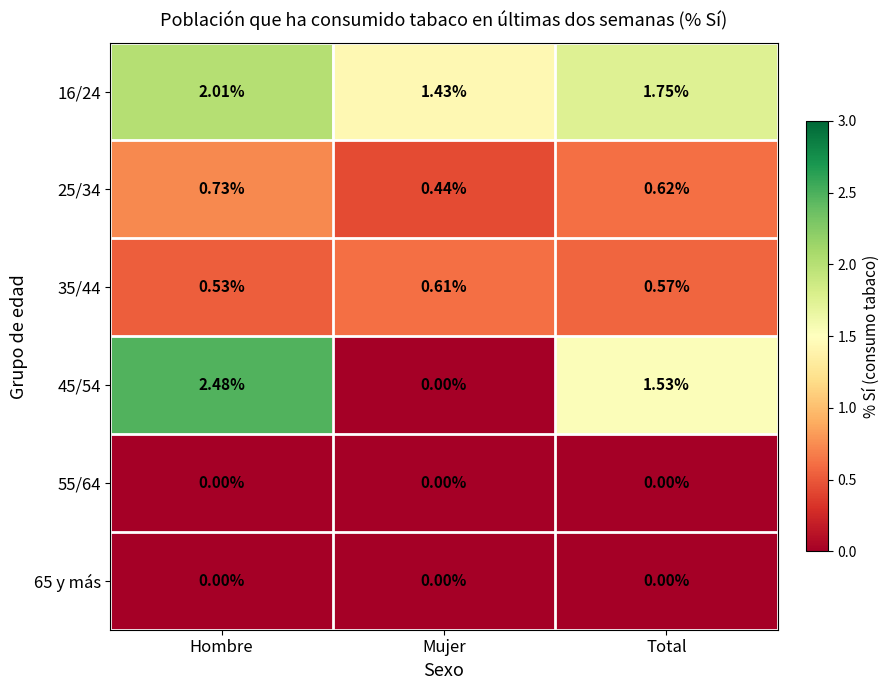

List the labels in order of 45/54 value, largest first.

Hombre, Total, Mujer